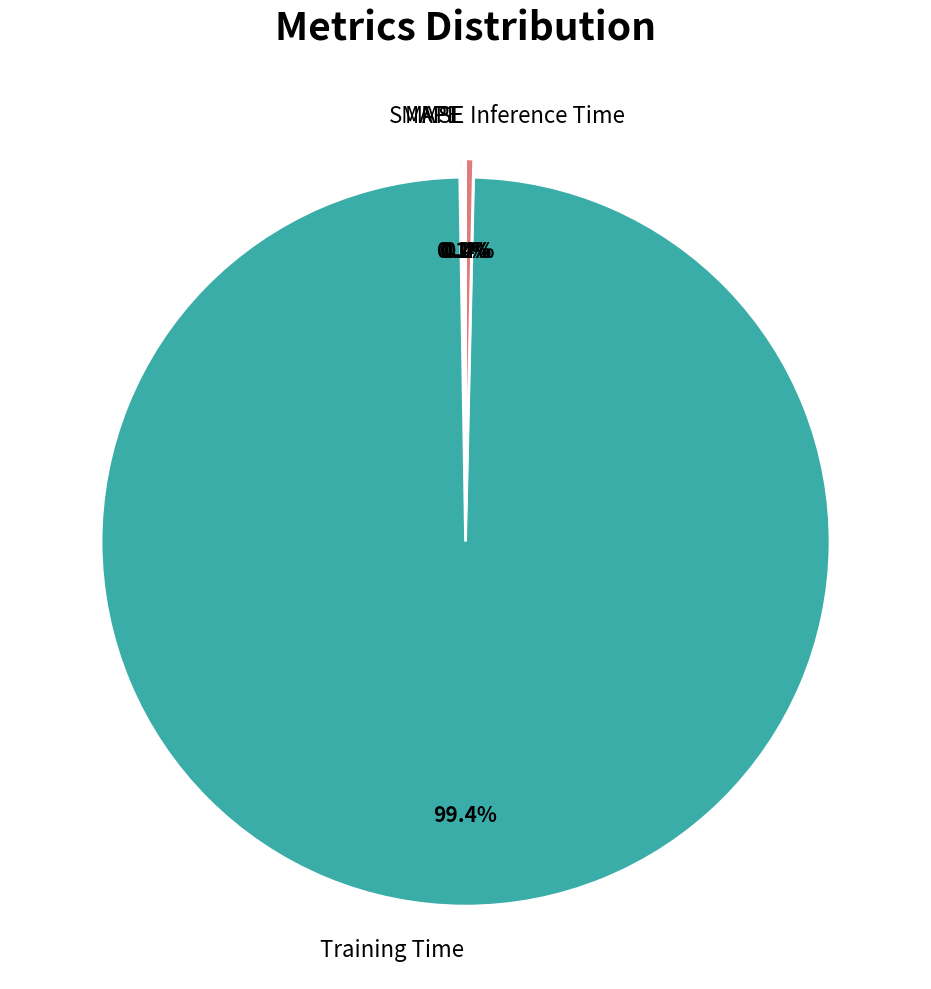

To the nearest percent, what is the average slice percentage?

20%